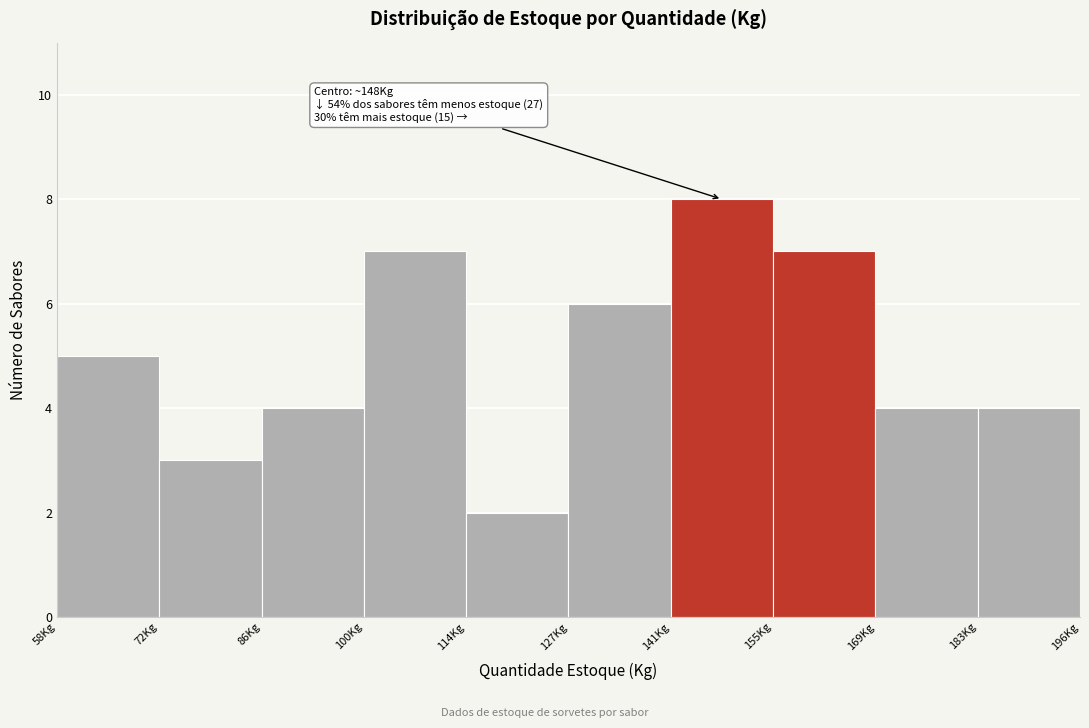

Over which range of the x-axis is the bar tallest?

142 to 156